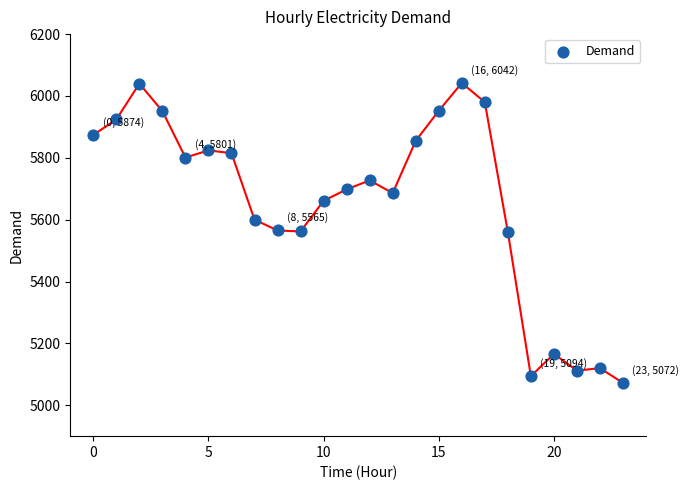

What is the range of Y values (max minus min)?

970